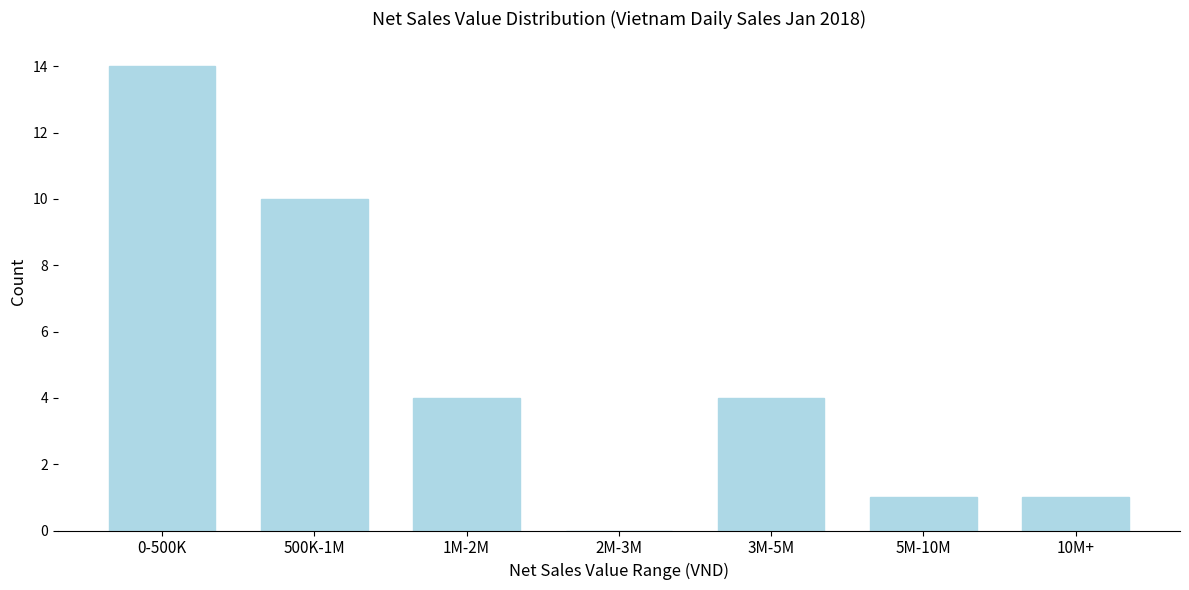

Reading left to right, what are all the values shown in this chart?

0-500K=14	500K-1M=10	1M-2M=4	2M-3M=0	3M-5M=4	5M-10M=1	10M+=1